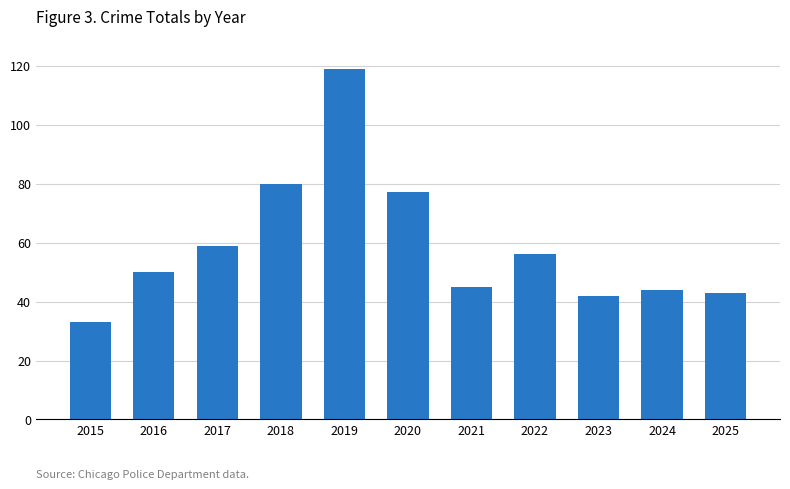

What is the difference between the maximum and second lowest values?

77